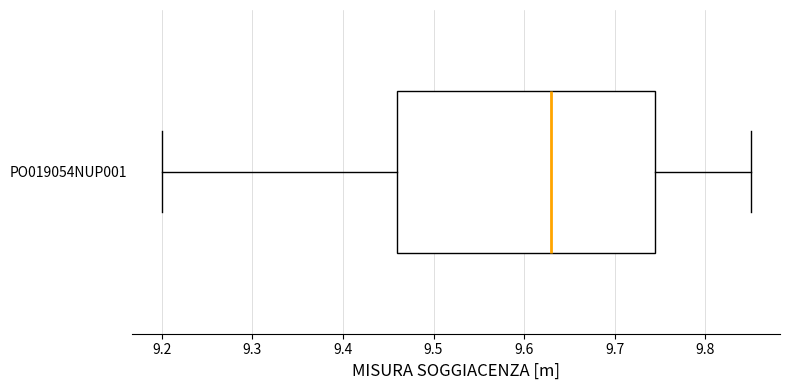

Read this box plot against the x-axis: the position of the median line, the range covered by the box, and the ends of both whiskers. The values are not printed on the chart, so give them approximately, as read against the axis.

median 9.63, box 9.46 to 9.75, whiskers 9.20 to 9.85